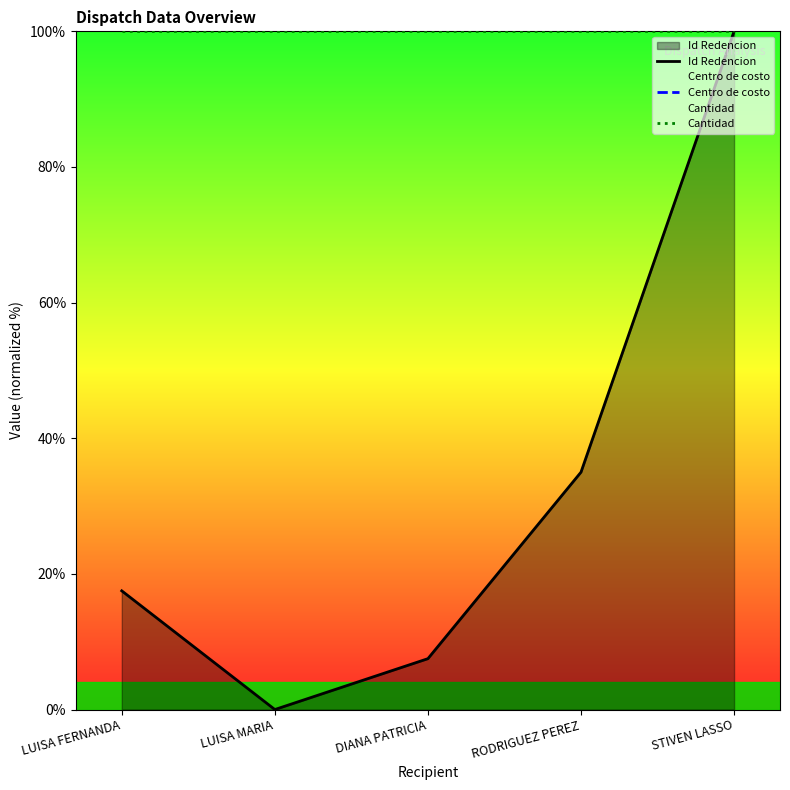

Where is the first local minimum for Id Redencion?

LUISA MARIA